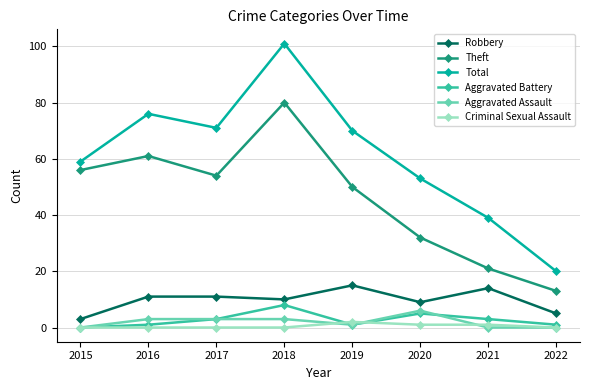

Rank the series at 2016 from highest to lowest value.

Total, Theft, Robbery, Aggravated Assault, Aggravated Battery, Criminal Sexual Assault